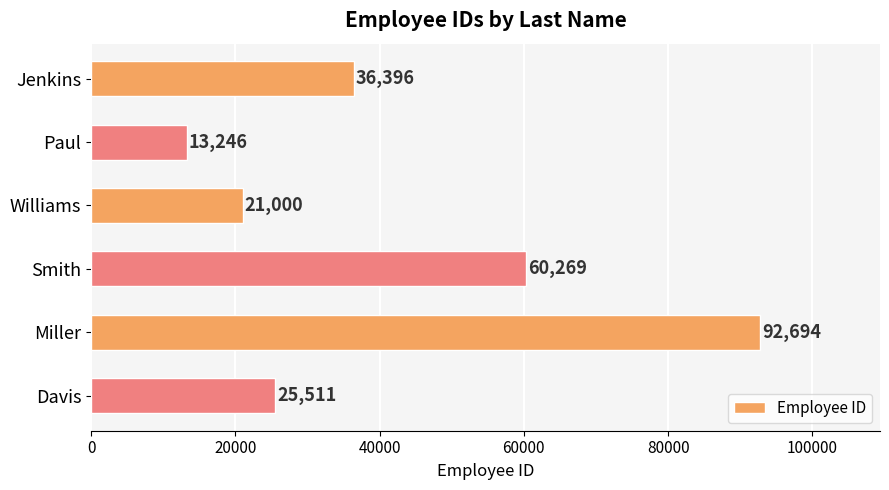

What is the maximum value shown in the chart?

92694